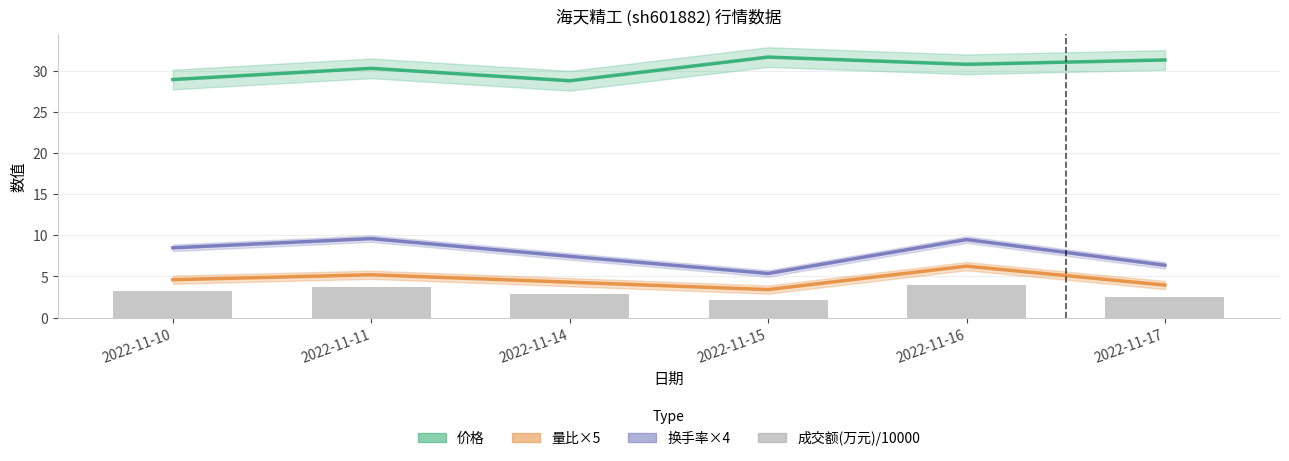

What are all the series names shown in the legend?

价格, 量比×5, 换手率×4, 成交额(万元)/10000